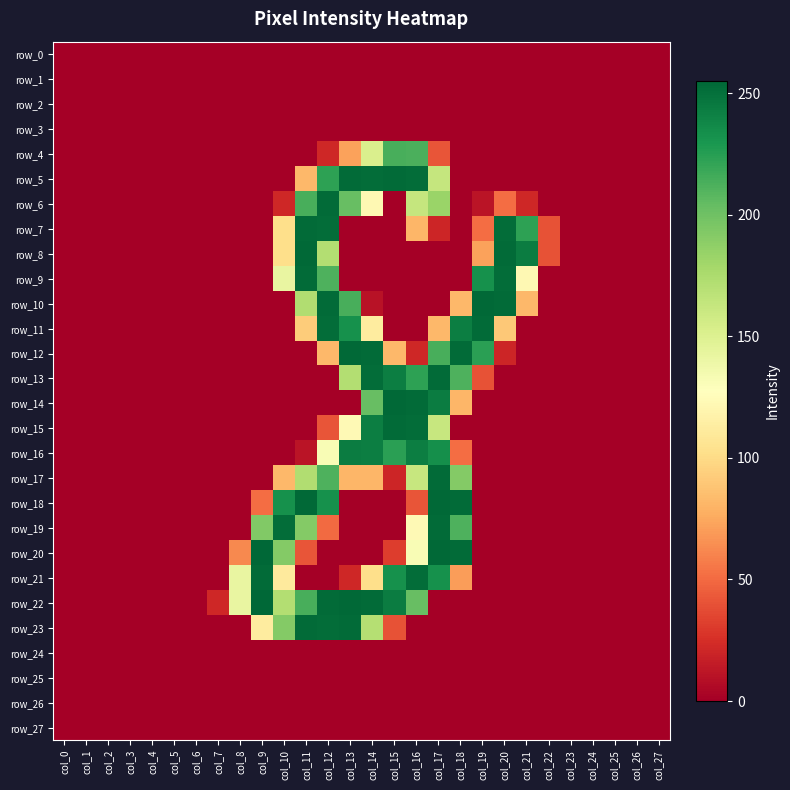

The value of row_23 at col_14 is 171. True or false?

True